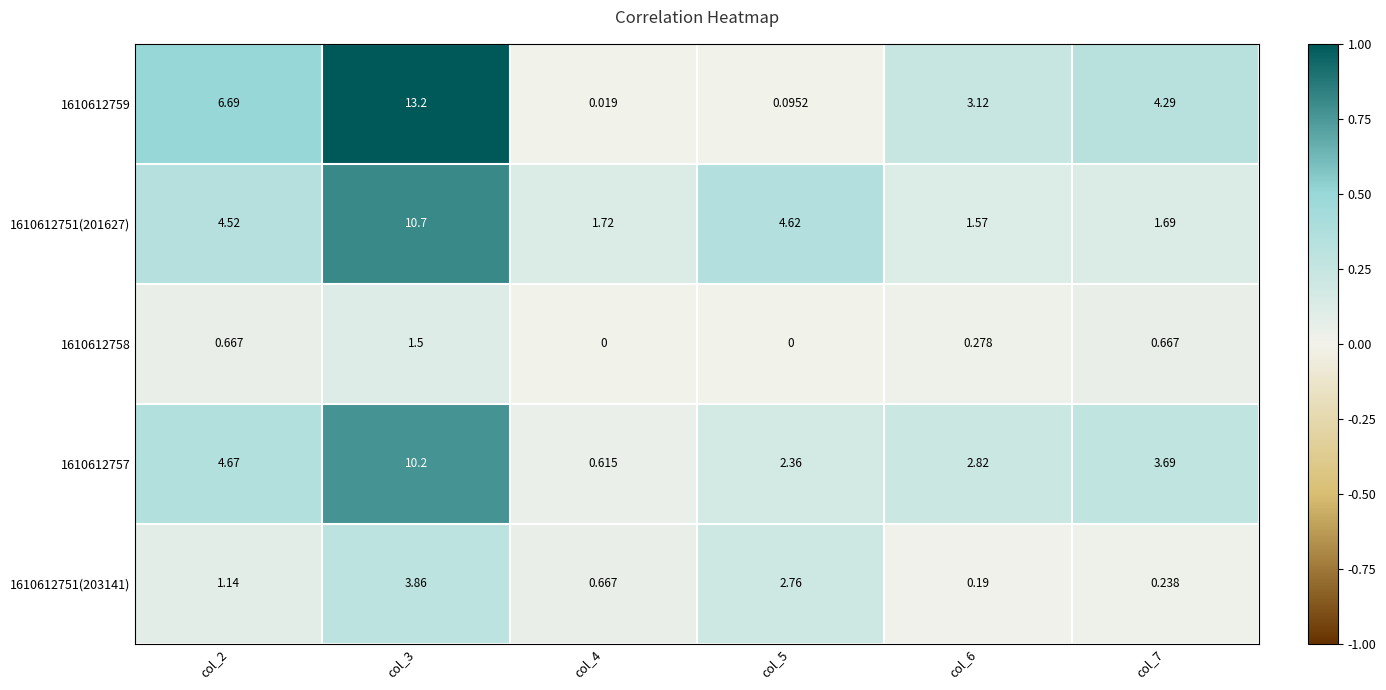

Is the value of 1610612758 at col_3 greater than the value of 1610612751(203141) at col_7?

Yes